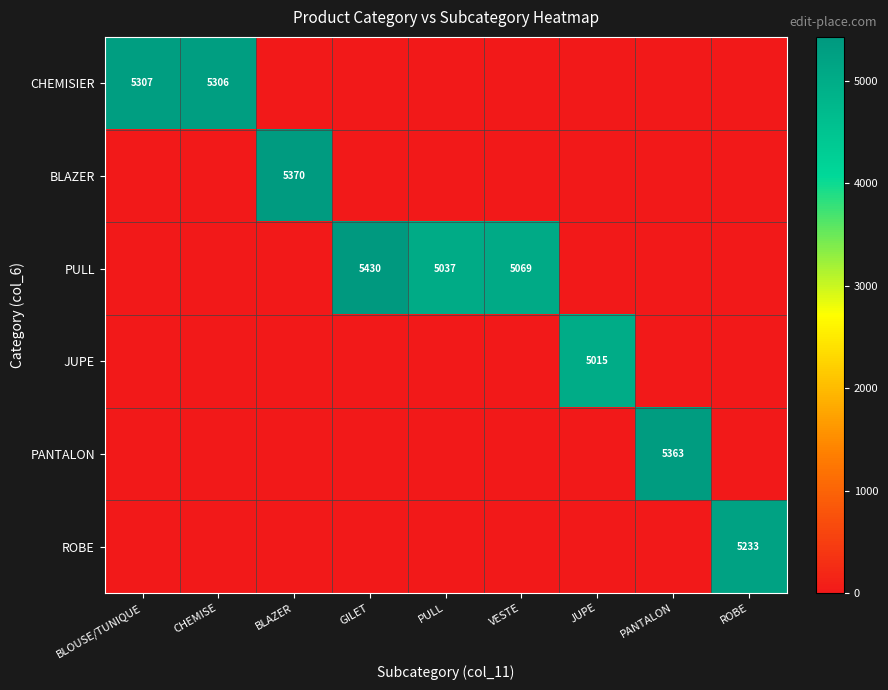

The value of PULL at GILET is 7088. True or false?

False